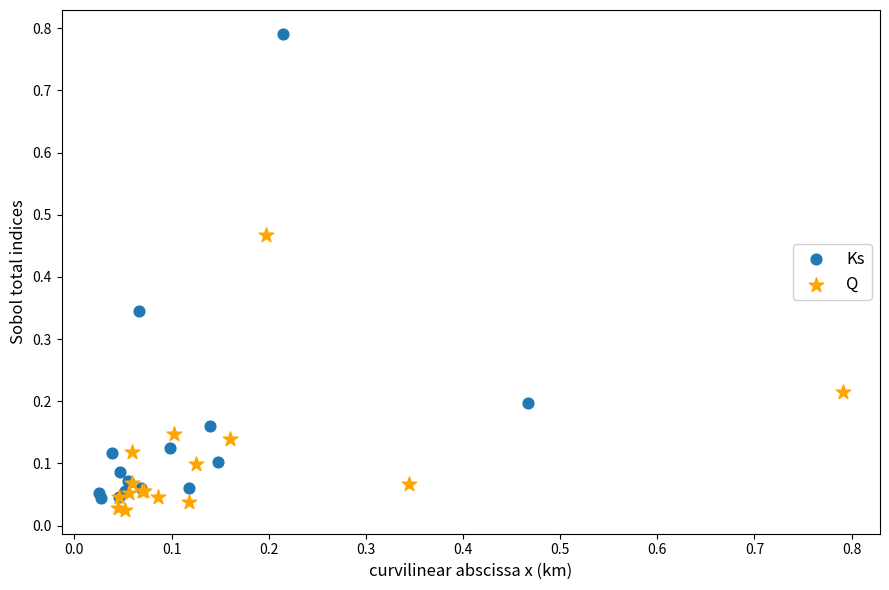

Which series has the largest Y range (max minus min)?

Ks